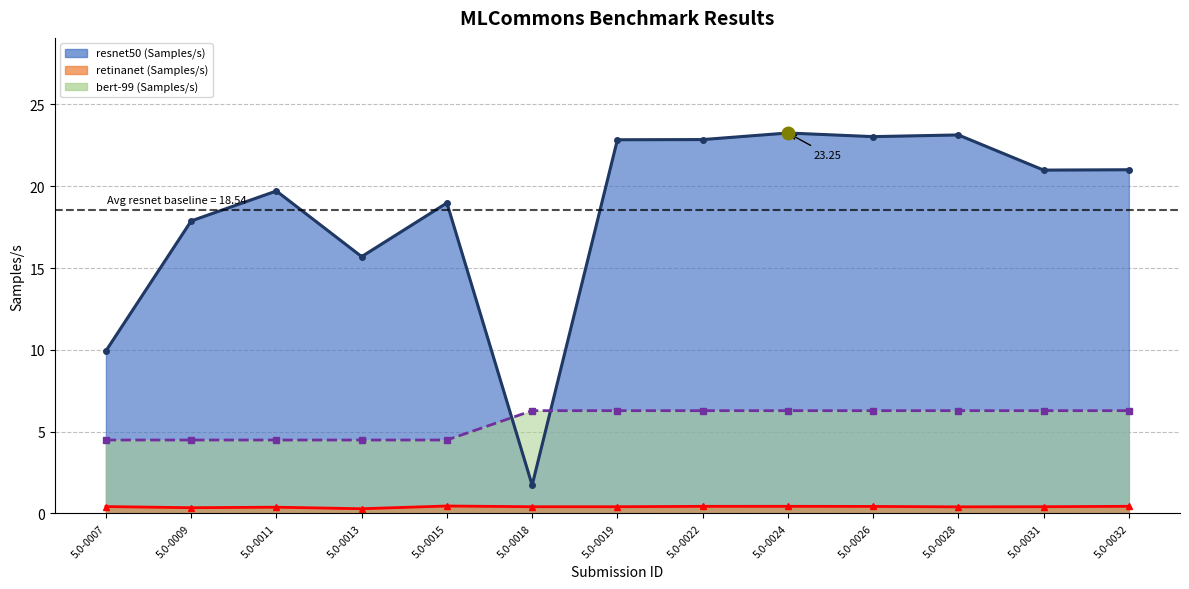

Does the chart have visible grid lines?

Yes